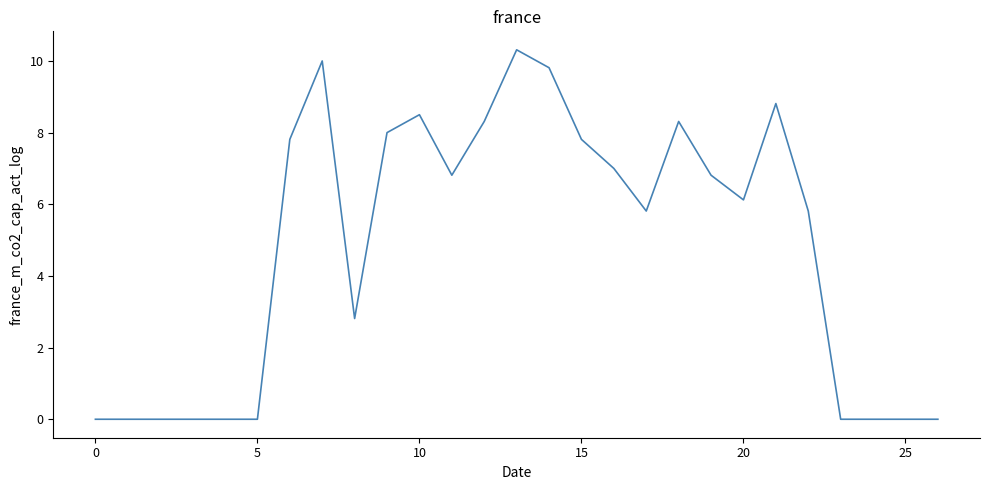

What is the difference between the maximum and minimum values?

10.3